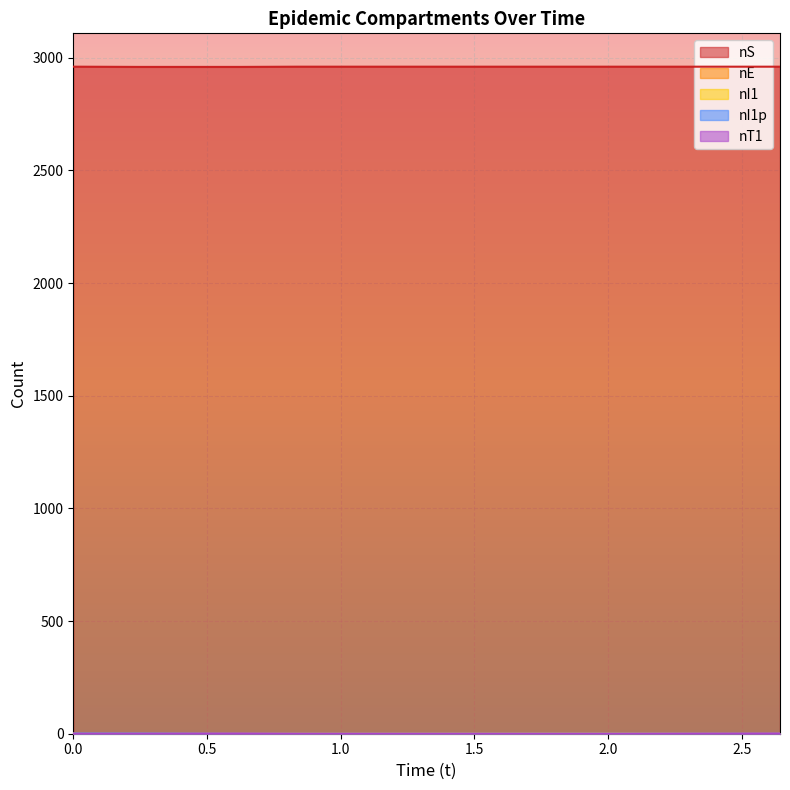

What is the sum of the nS values at 0.004103304073706482 and 0.8418519562685516?

5920